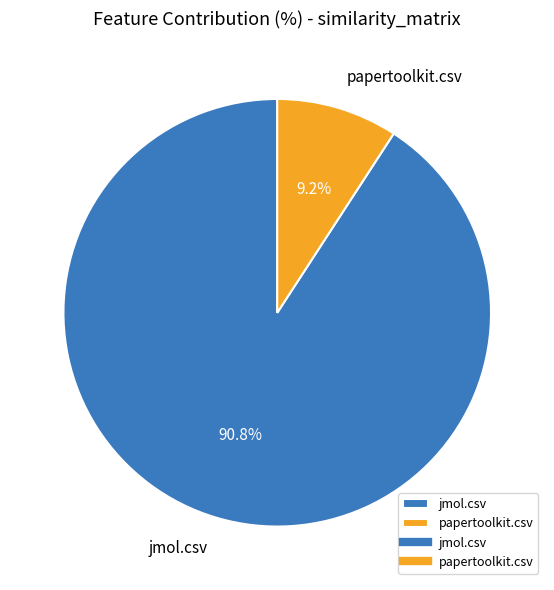

Which has a higher value, jmol.csv or papertoolkit.csv?

jmol.csv